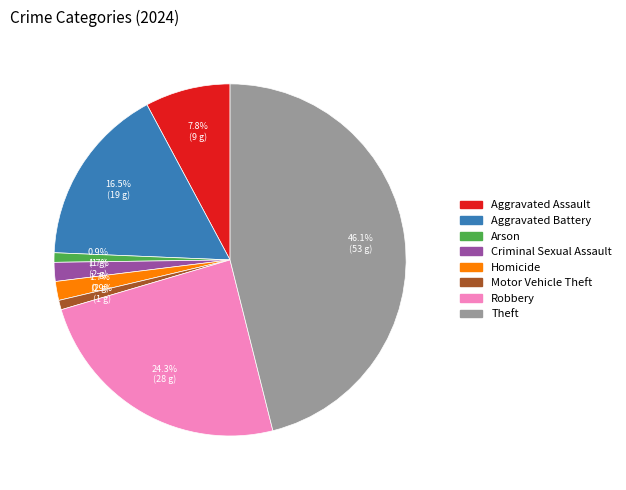

Between Aggravated Battery and Theft, which is larger?

Theft